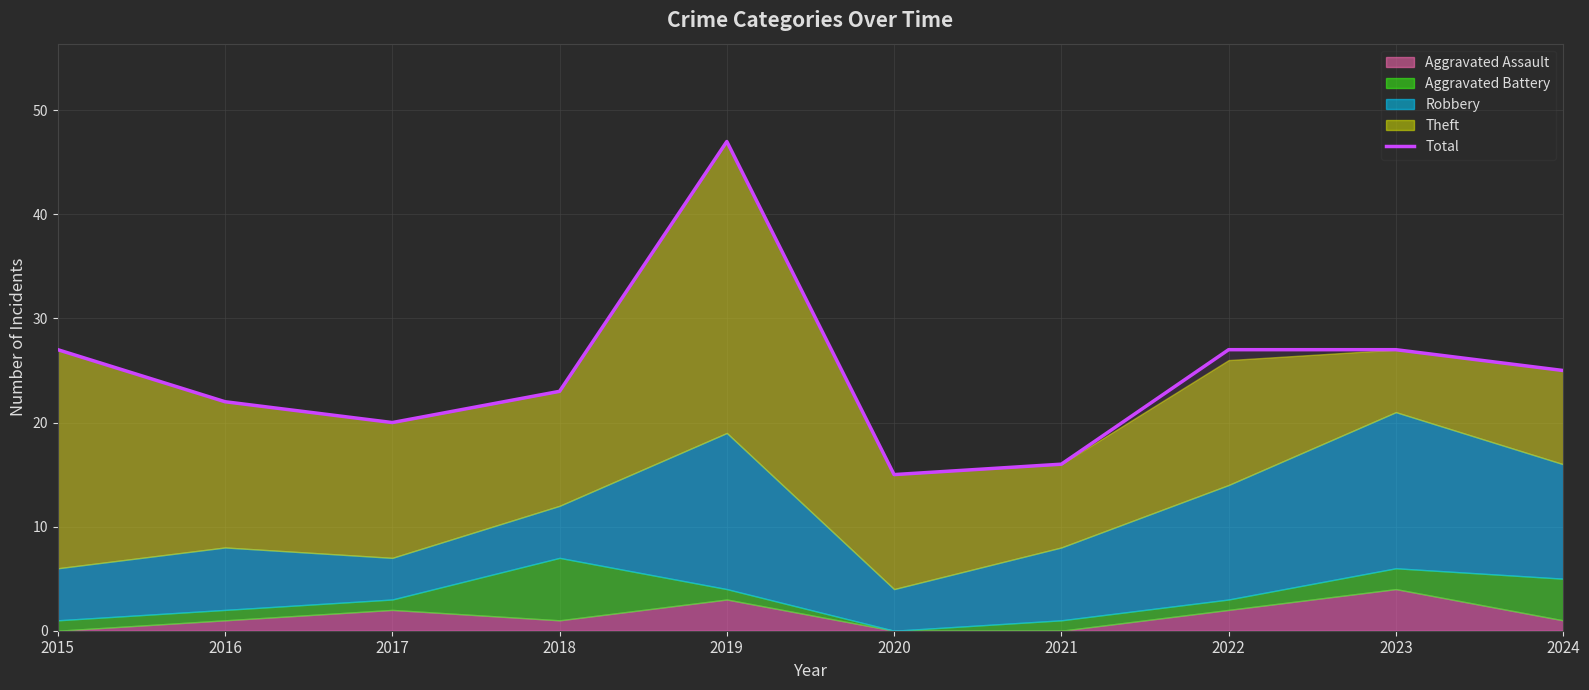

True or false: the data has more than 0 interior local peaks.

True